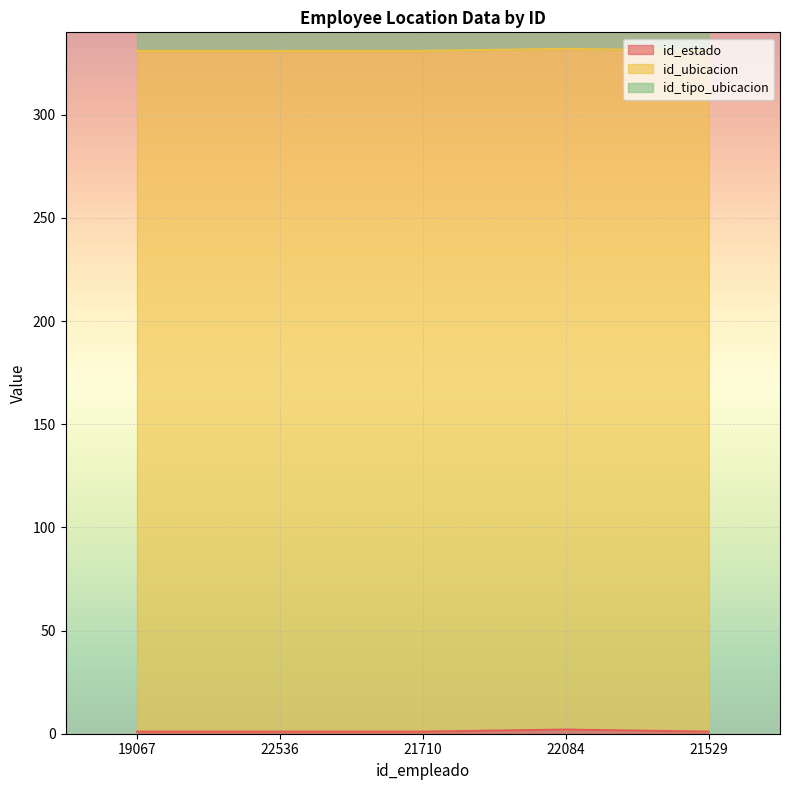

What is the difference between the maximum and second lowest values in the id_estado series?

1